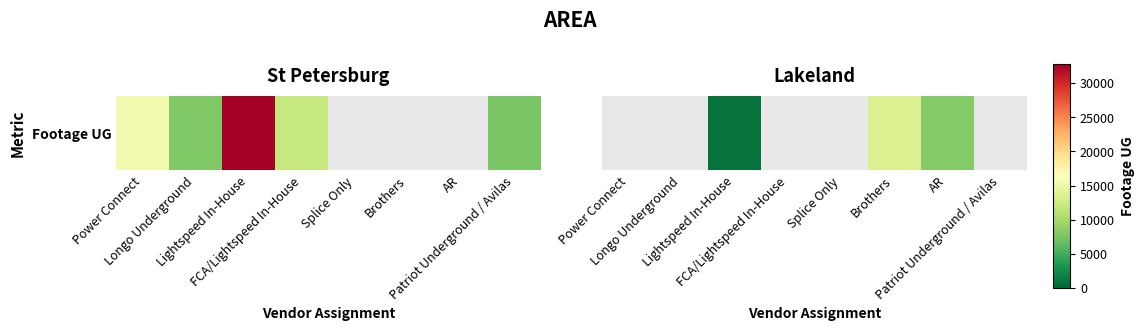

What is the change in value from Brothers to Patriot Underground / Avilas?

-13570